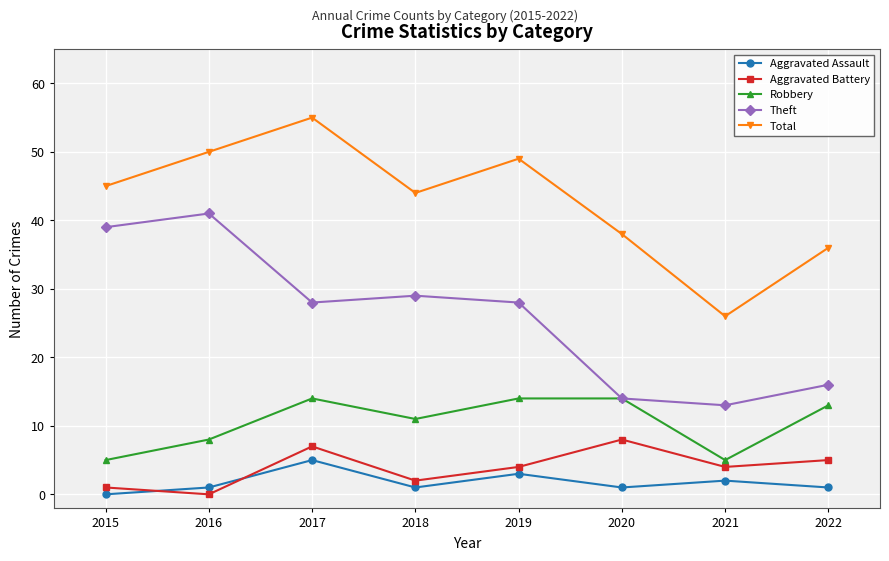

What is the difference between the second highest and minimum values in the Total series?

24